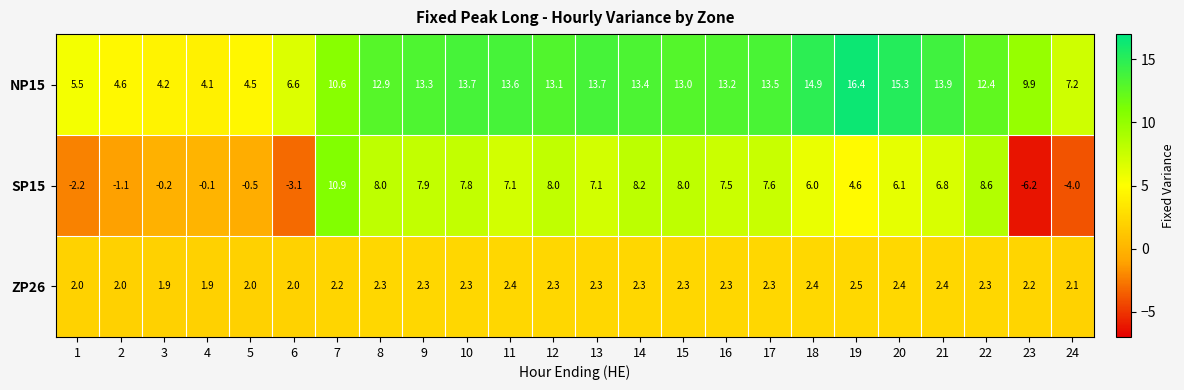

Read the ZP26 value at 18.

2.4